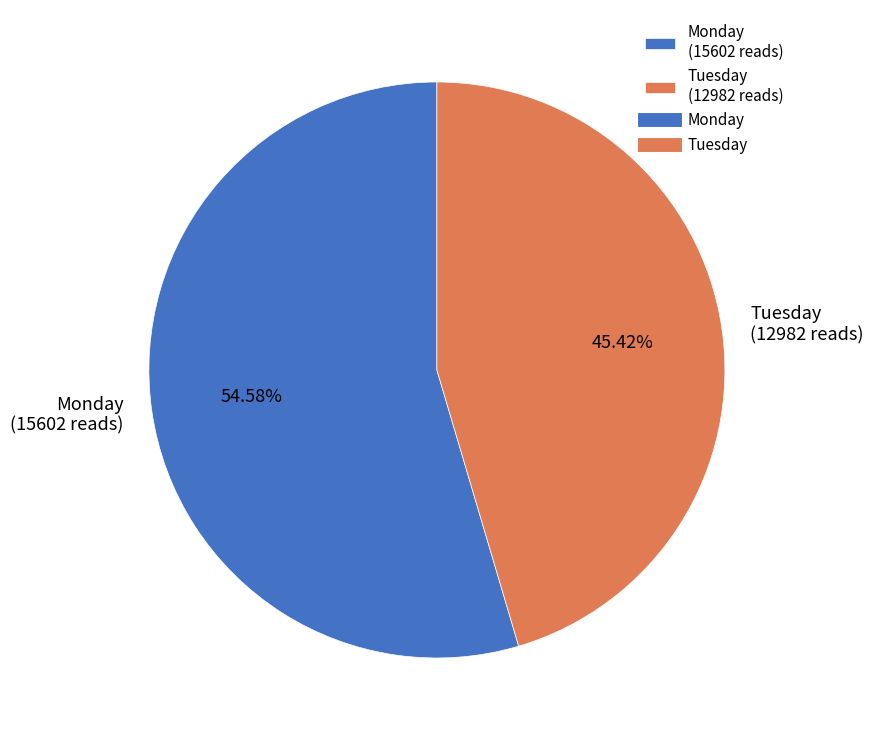

Count the number of slices in the pie.

2